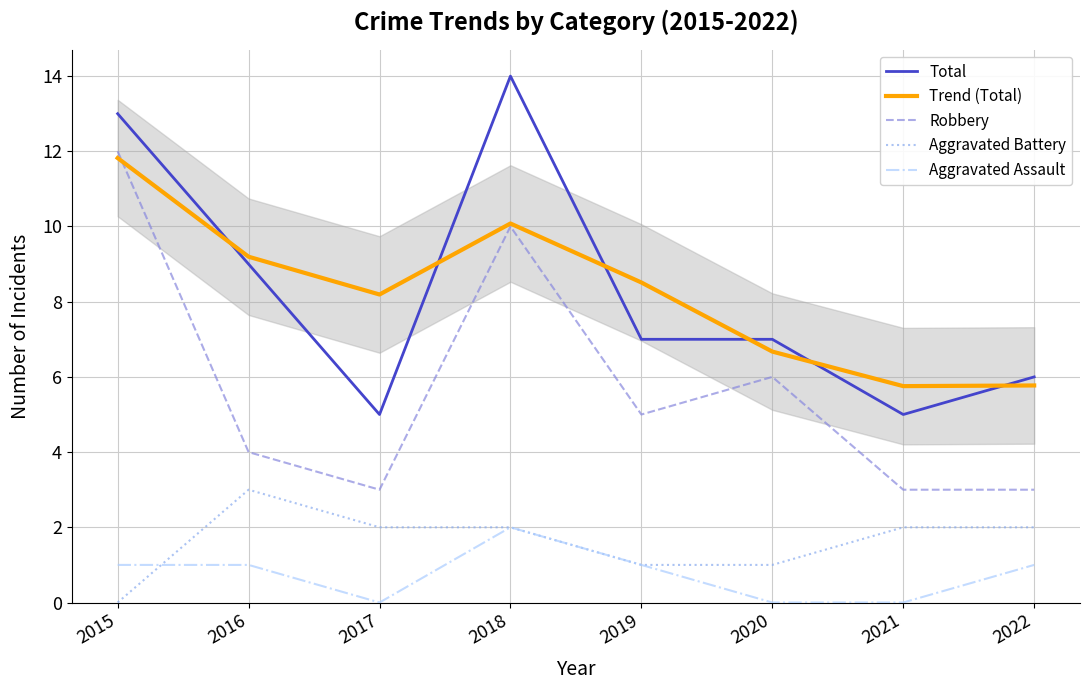

What is the value of the Aggravated Assault point at the 2nd from the left?

1.0